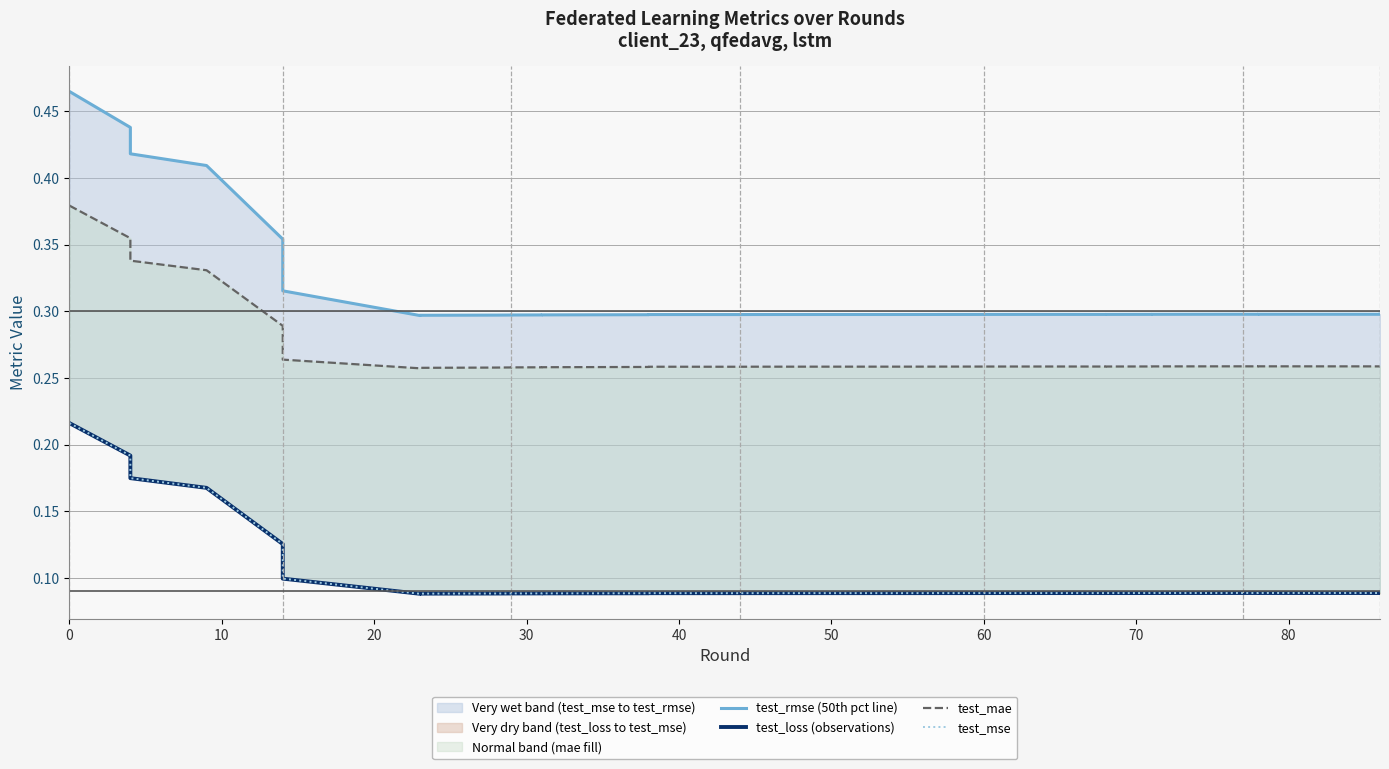

At which label is test_rmse (50th pct line) closest to 0?

70